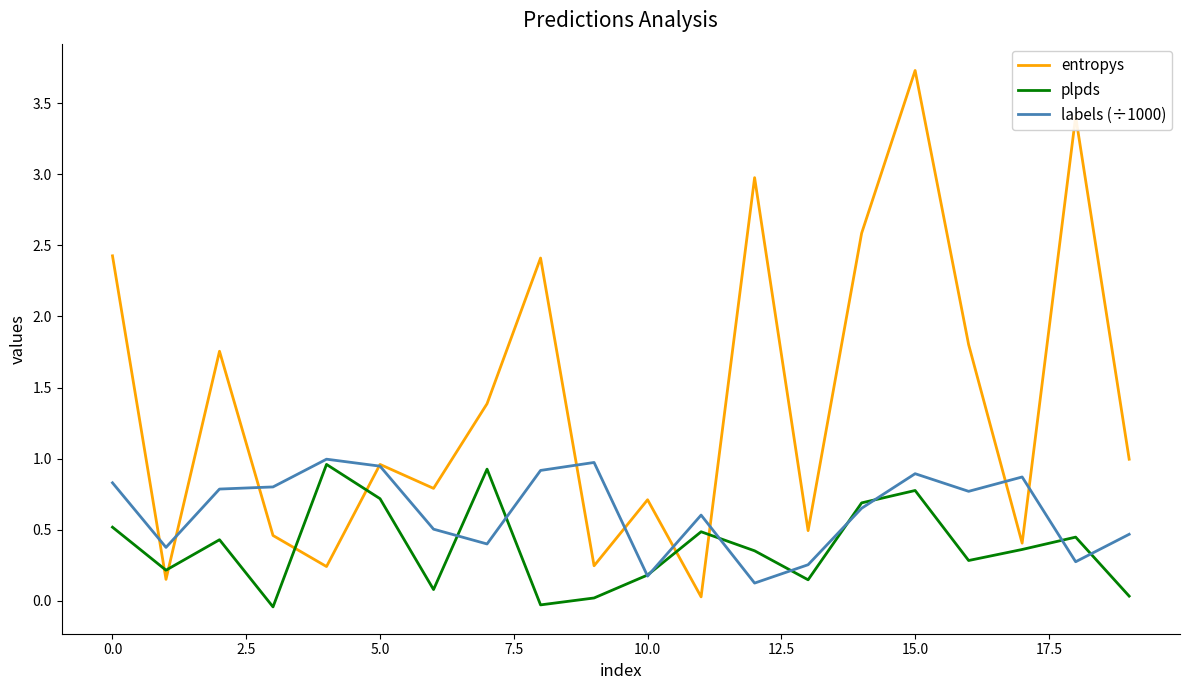

Which series has the largest total across all categories?

entropys